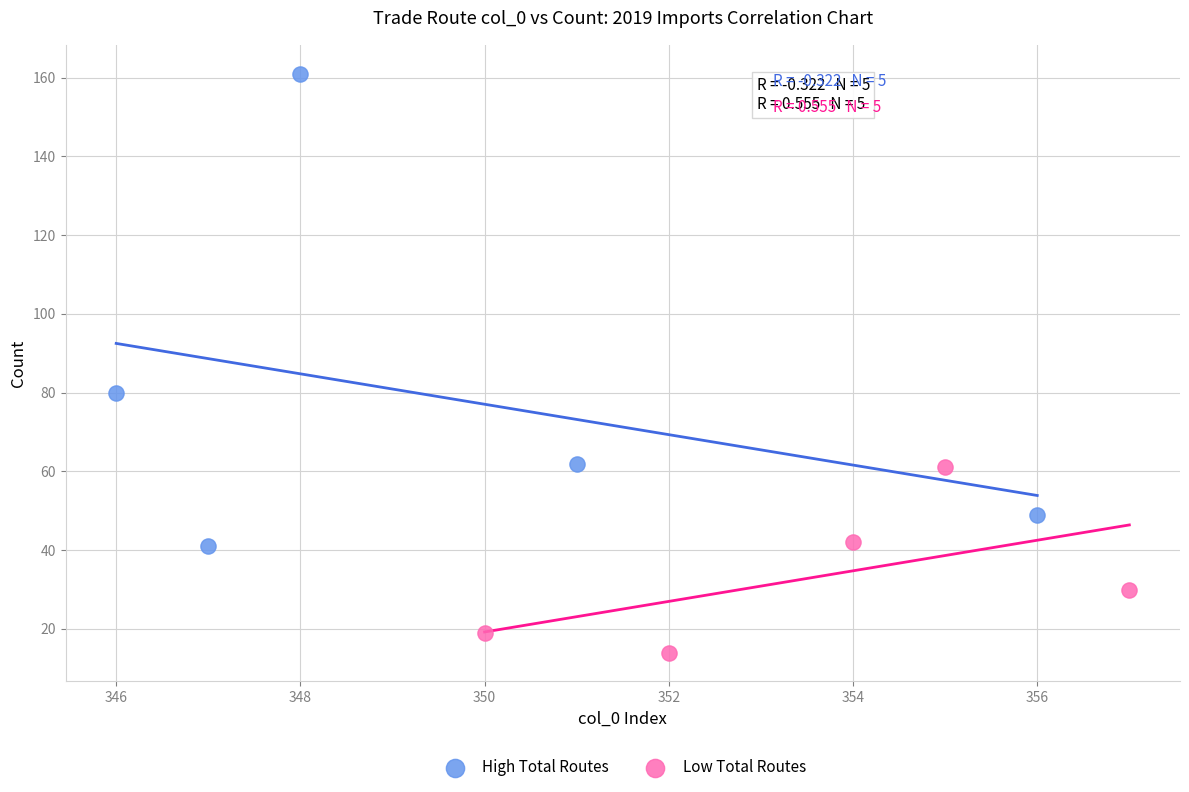

Which series has the largest Y range (max minus min)?

High Total Routes